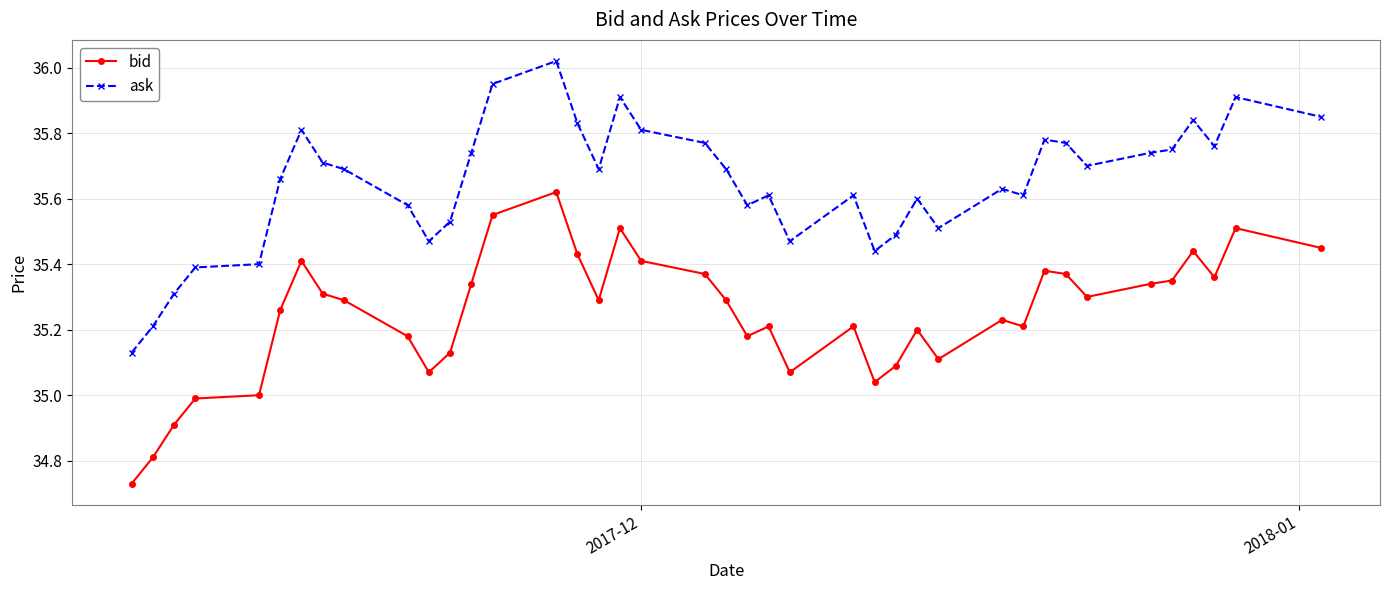

Which series has the largest total across all categories?

ask